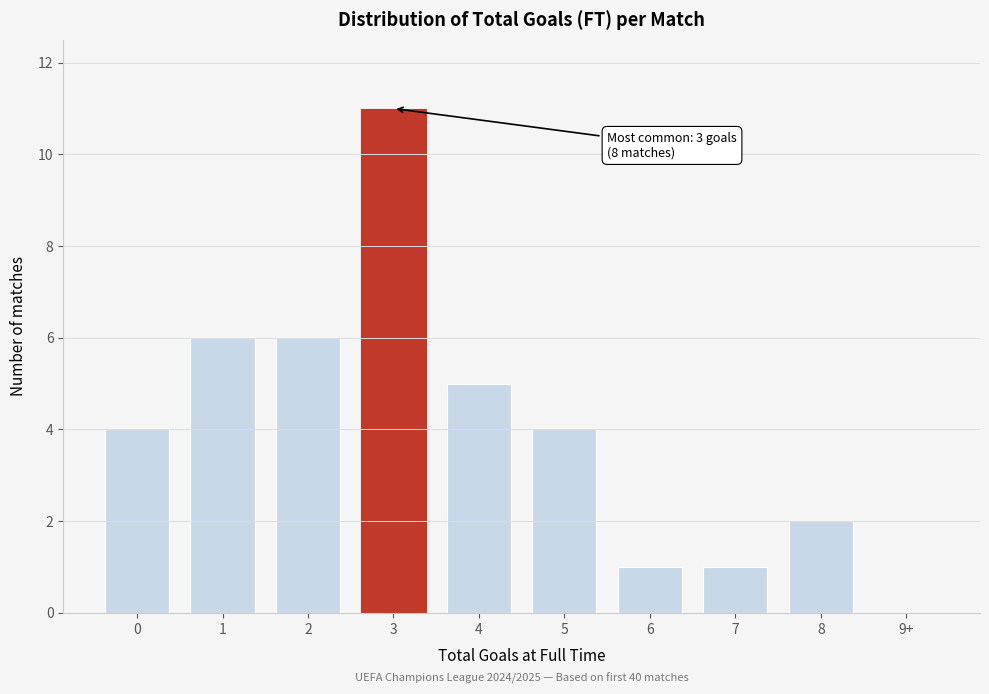

Reading left to right, extract all data points from this chart.

0=4	1=6	2=6	3=11	4=5	5=4	6=1	7=1	8=2	9+=0